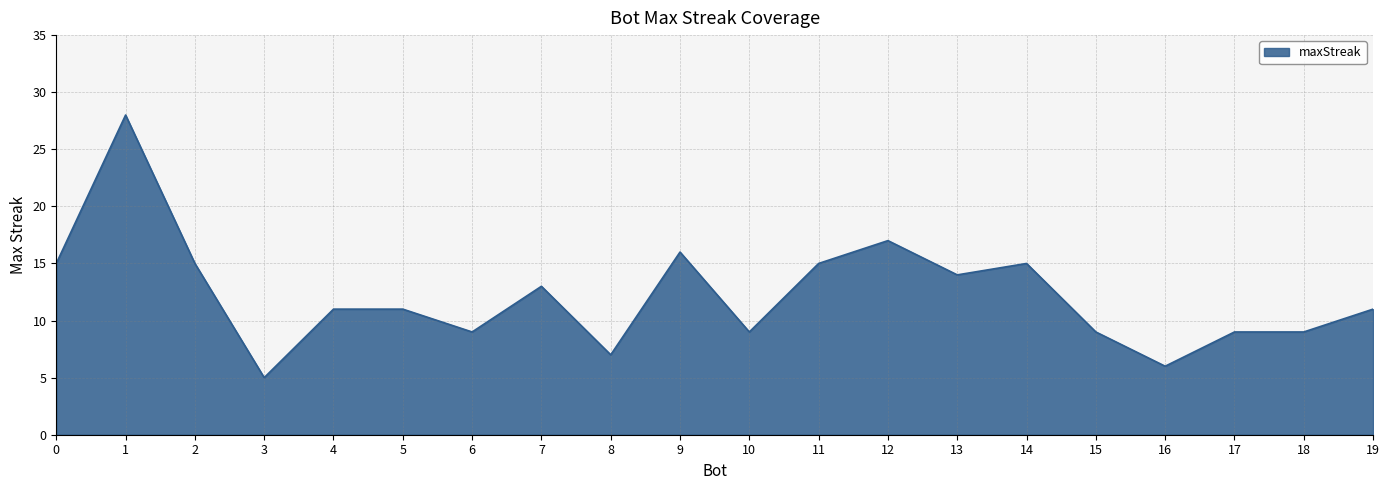

At which category does the chart reach its peak across all series?

1